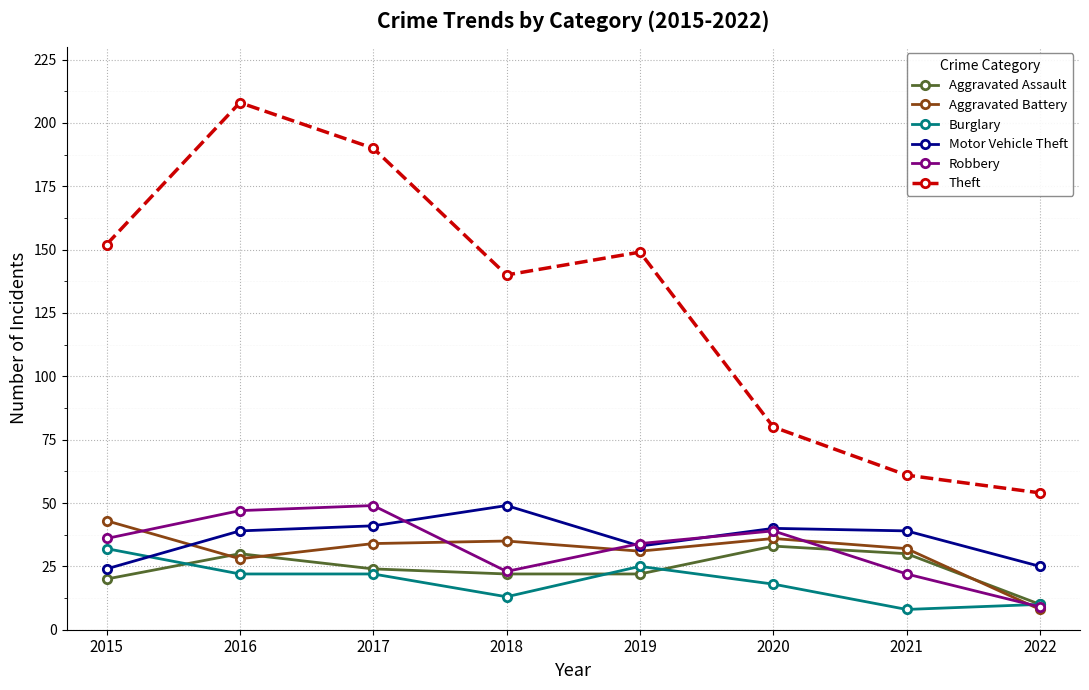

What is the highest value of the Aggravated Assault series?

33